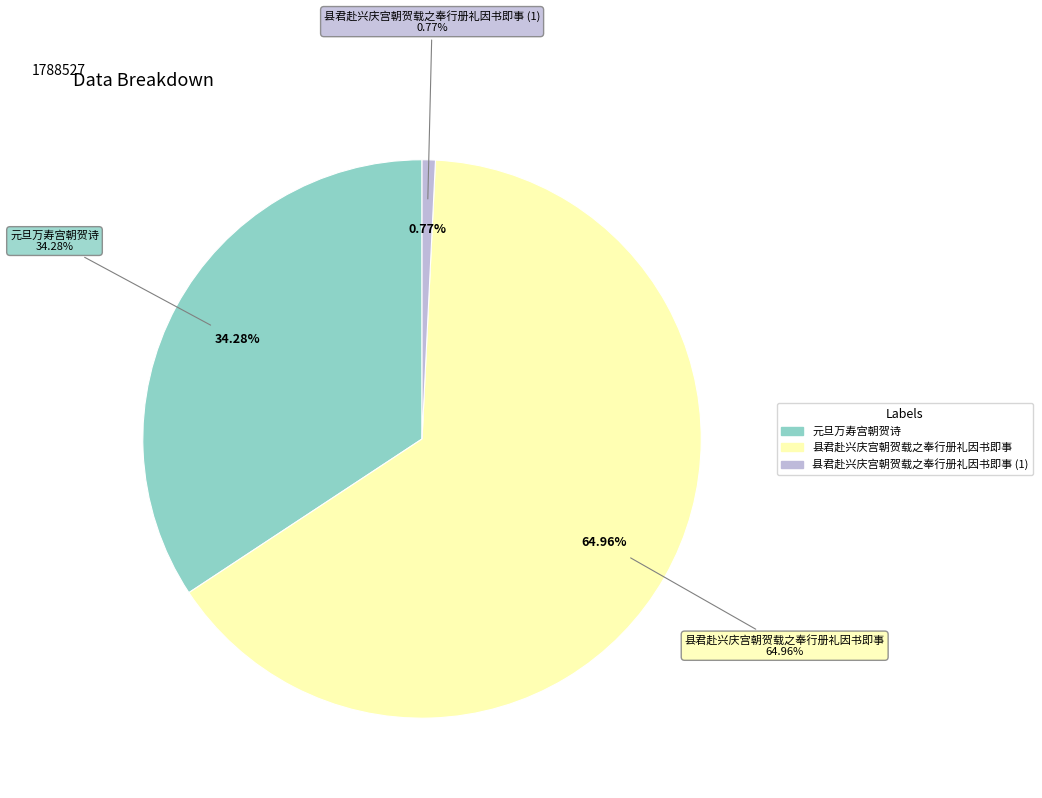

Count the number of slices in the pie.

3